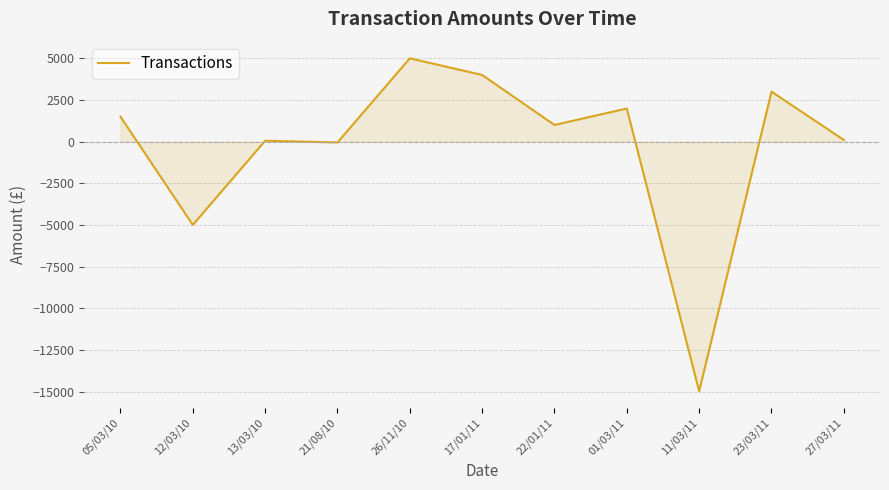

What is the change in value from 17/01/11 to 23/03/11?

-1000.0